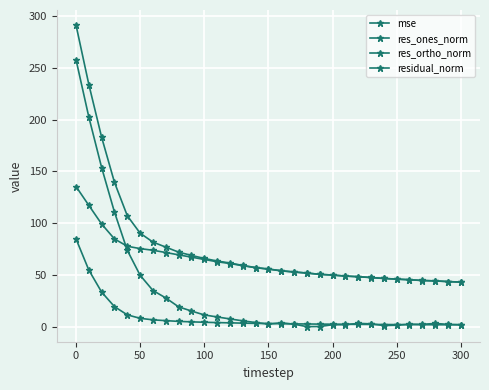

How many series are shown in this chart?

4